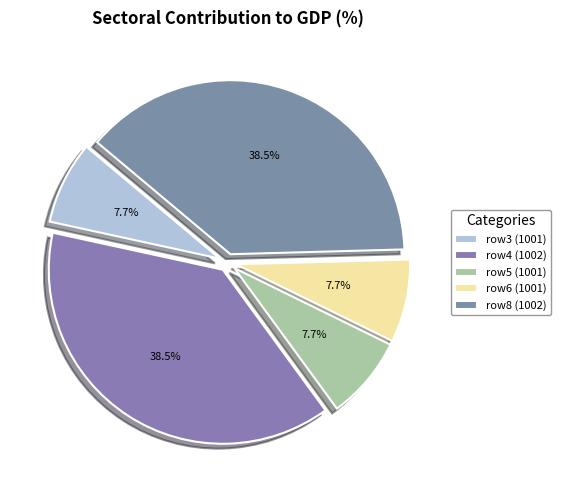

To the nearest percent, what is the difference between the largest and smallest slice percentages?

31%